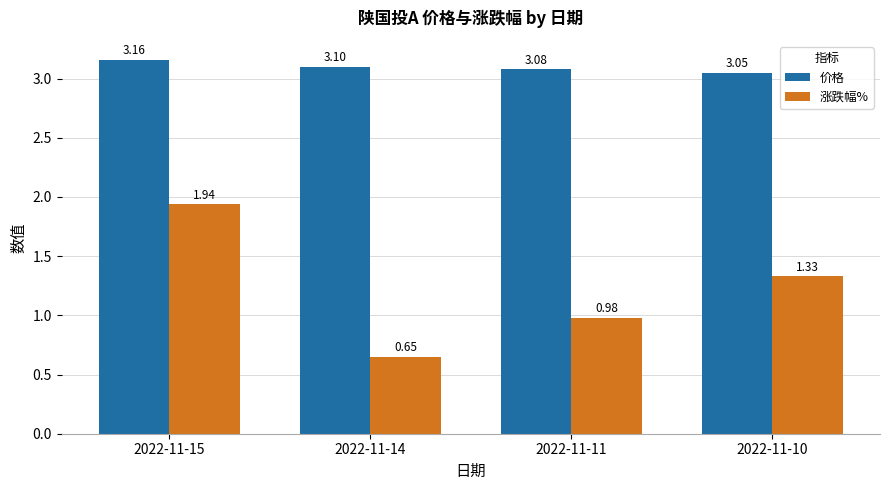

Is the value of 涨跌幅% at 2022-11-10 greater than the value of 价格 at 2022-11-14?

No